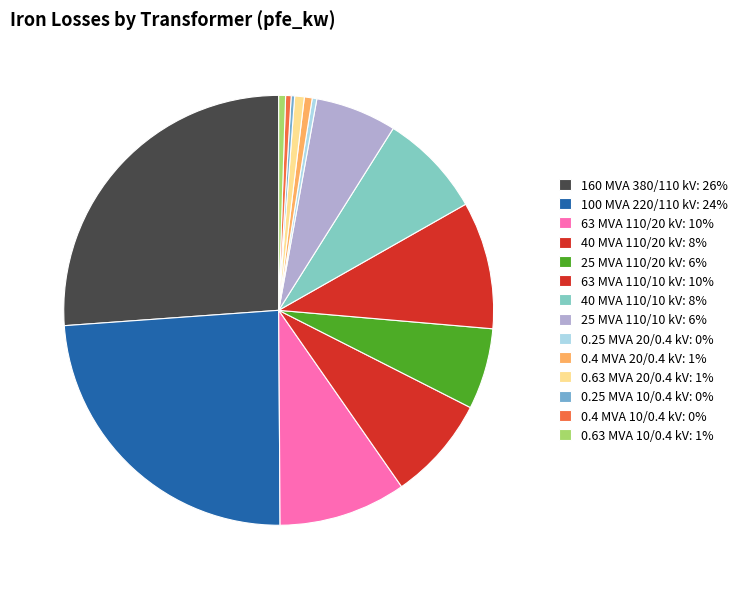

How many slices are in this pie chart?

14